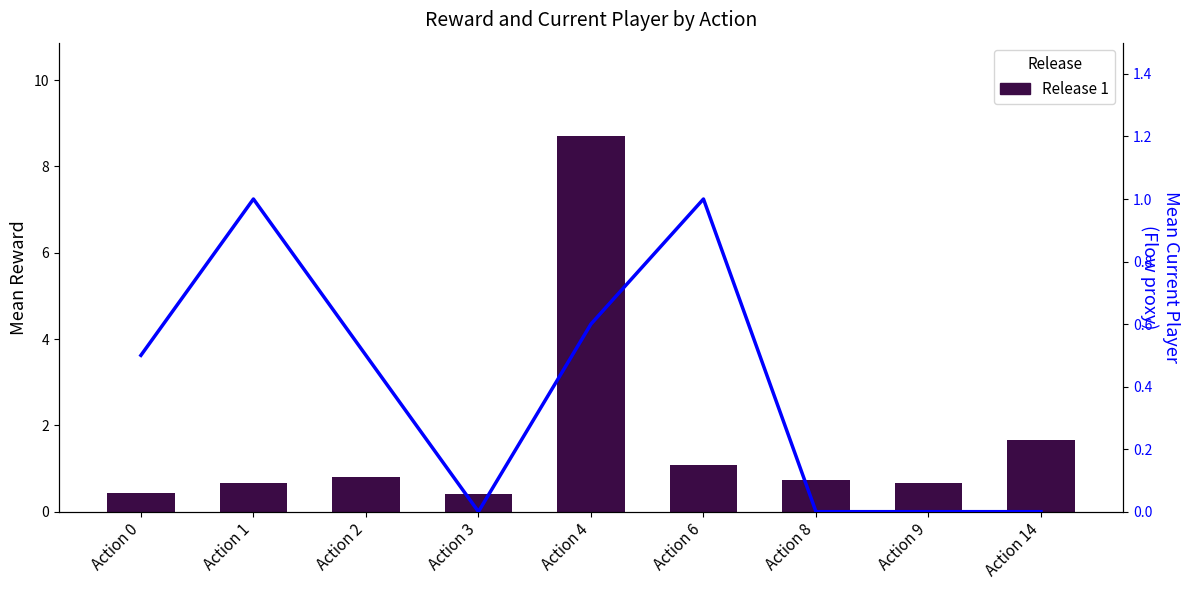

How many data points in Mean Current Player are above 0?

5